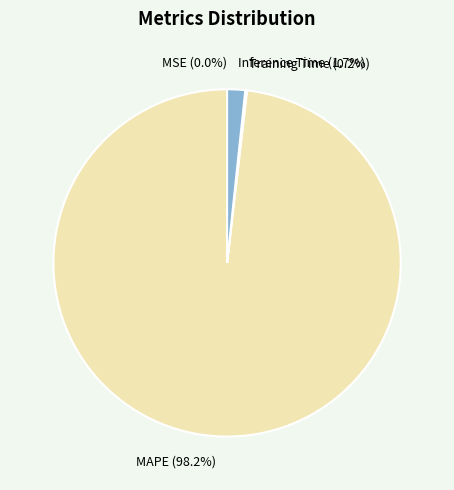

What portion of the pie excludes Inference Time (1.7%)?

98.3%